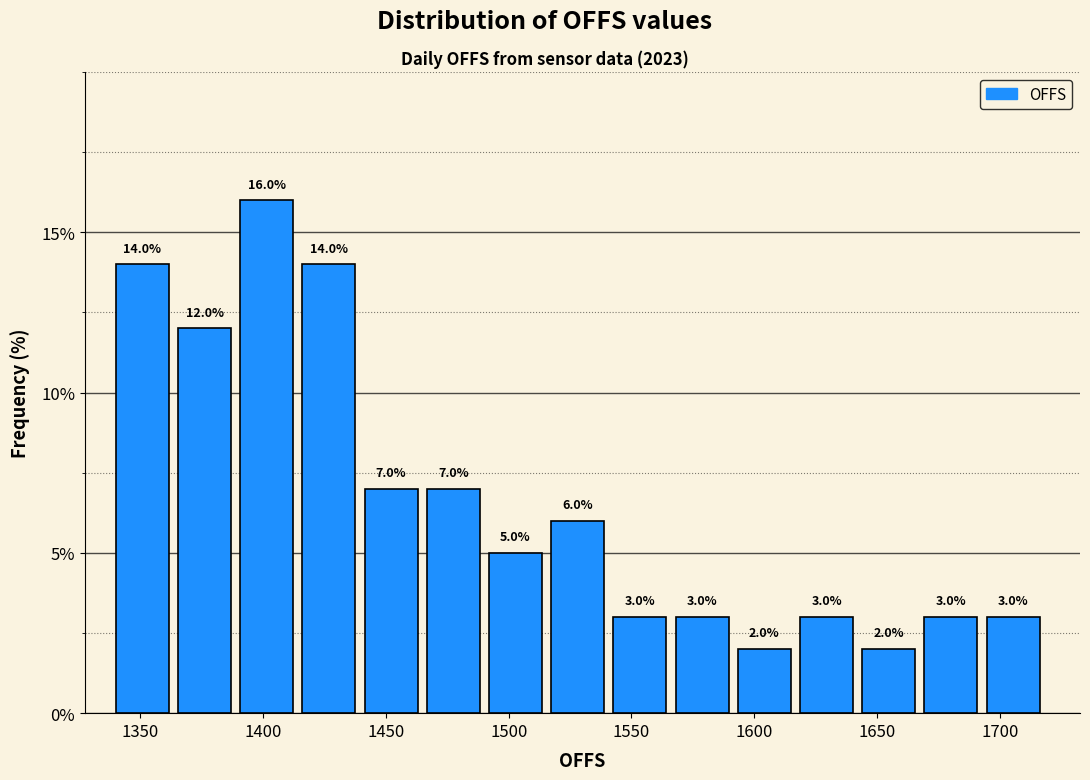

Reading left to right, transcribe this chart: for each bar, give the range it covers on the x-axis and its height. The bar edges are not printed on the chart, so give them approximately, as read against the axis.

1340 to 1365: 14.0
1365 to 1390: 12.0
1390 to 1415: 16.0
1415 to 1440: 14.0
1440 to 1465: 7.0
1465 to 1490: 7.0
1490 to 1515: 5.0
1515 to 1545: 6.0
1545 to 1570: 3.0
1570 to 1595: 3.0
1595 to 1620: 2.0
1620 to 1645: 3.0
1645 to 1670: 2.0
1670 to 1695: 3.0
1695 to 1720: 3.0